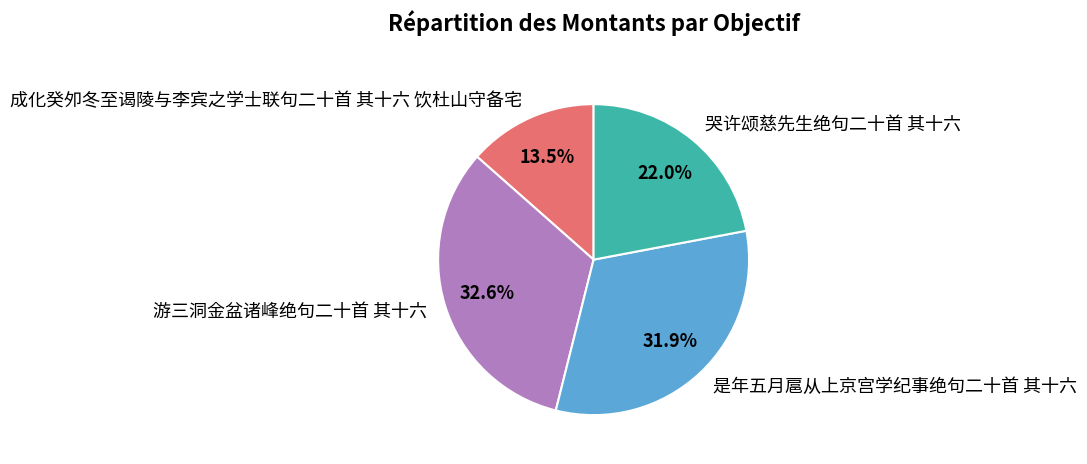

Is 成化癸夘冬至谒陵与李宾之学士联句二十首 其十六 饮杜山守备宅 the majority of the pie?

No